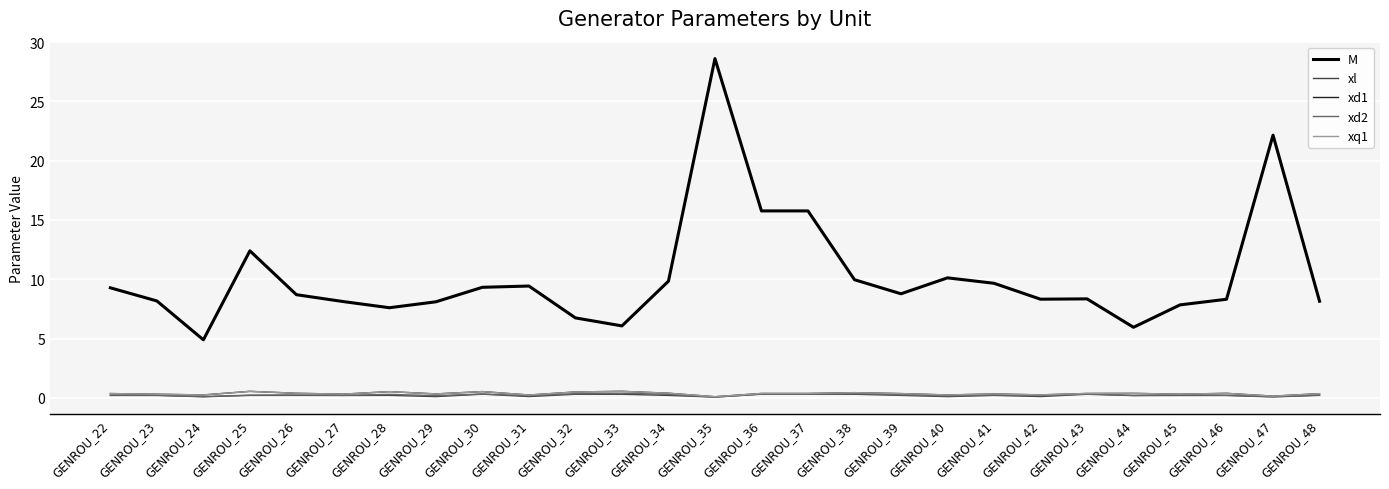

What is the difference between the maximum and minimum values in the xd2 series?

0.3